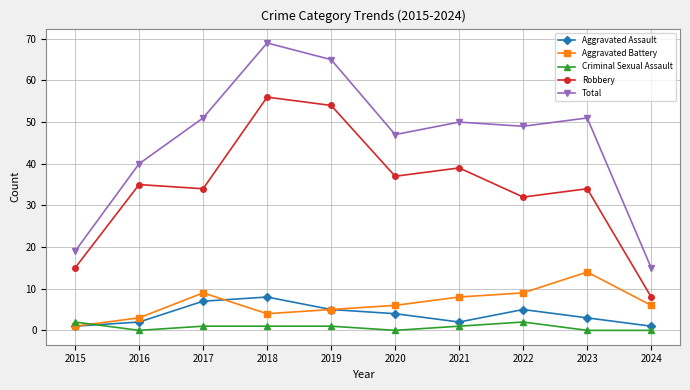

List the series in order of their peak value, lowest first.

Criminal Sexual Assault, Aggravated Assault, Aggravated Battery, Robbery, Total